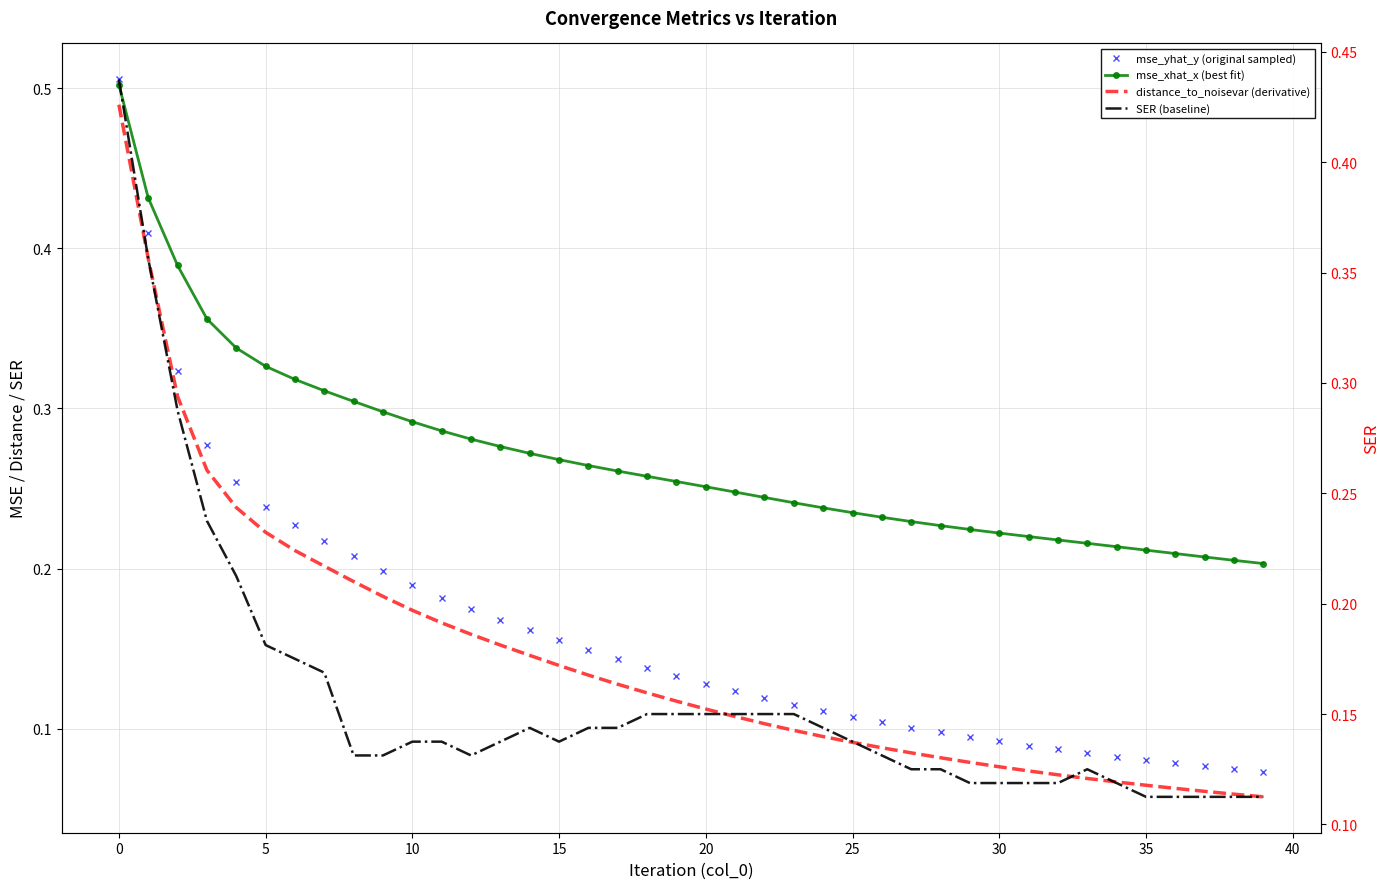

What is the label of the 11th point from the right?

29